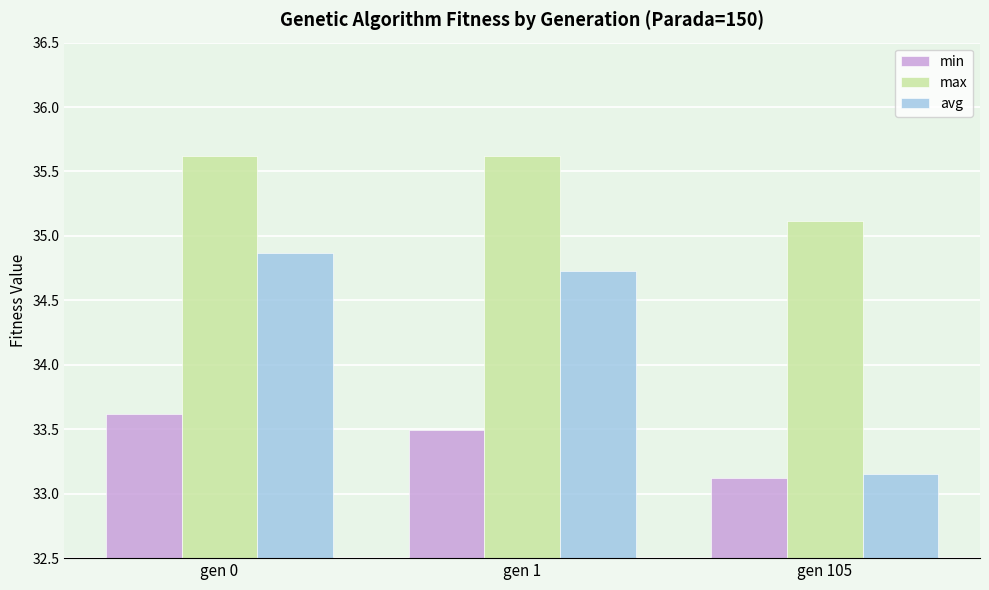

At which label is avg closest to 34?

gen 1